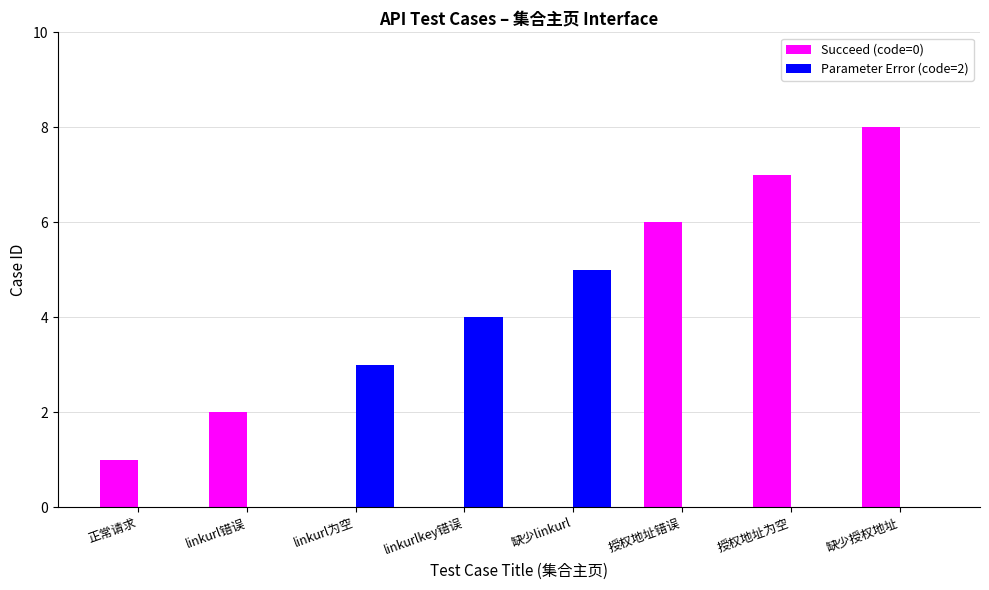

What is the total value across all series at 缺少授权地址?

8